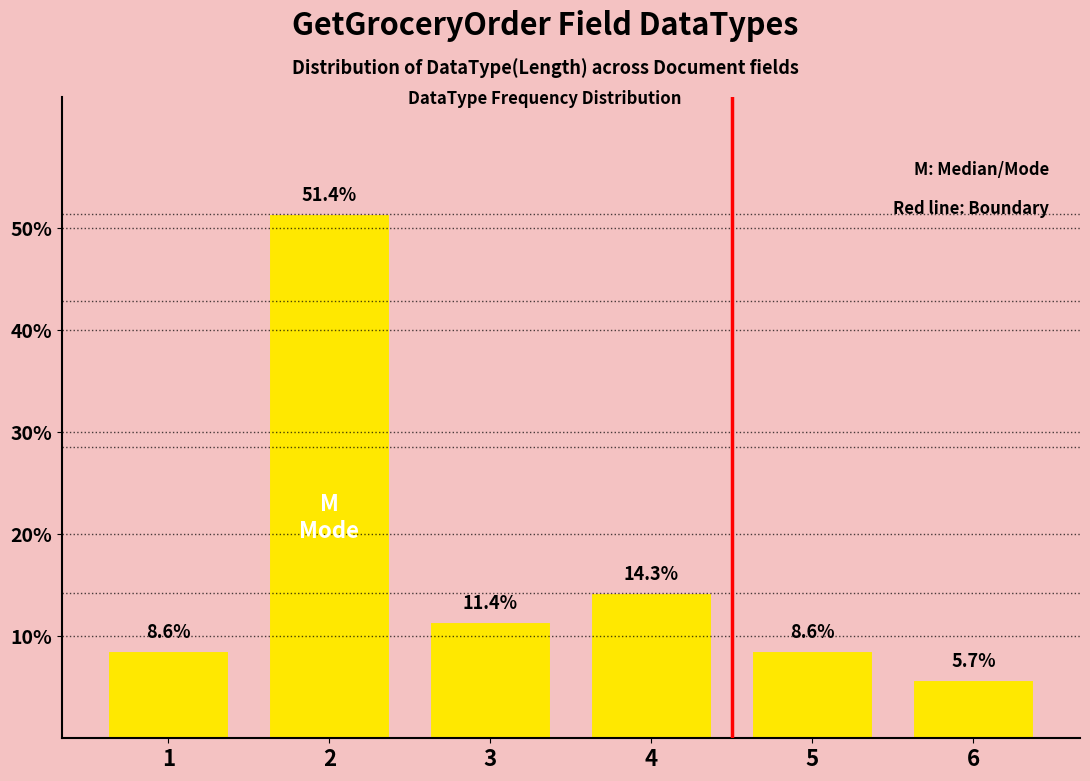

The value at 1 is 3. True or false?

True